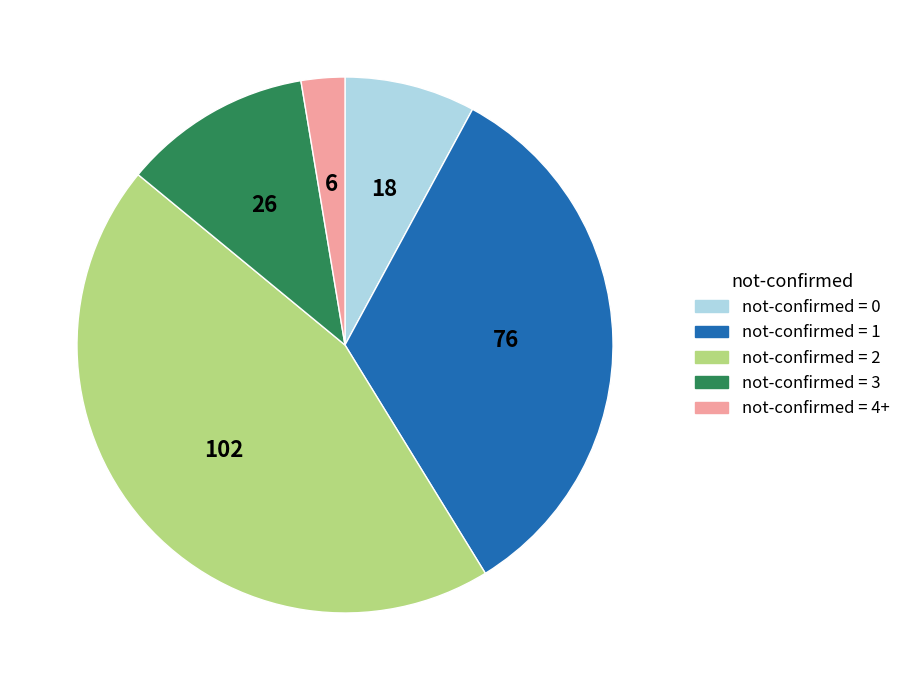

Approximately how many times larger is the value at not-confirmed = 0 compared to not-confirmed = 4+?

3.0